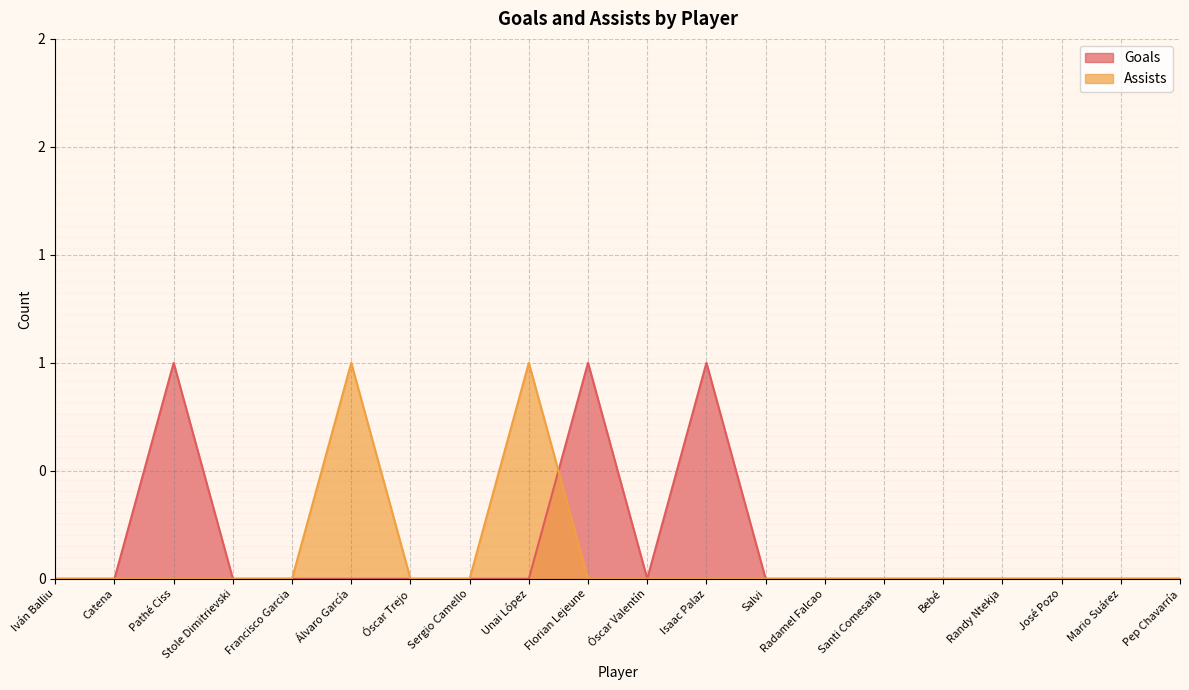

Is the value of Goals at Óscar Trejo greater than the value of Assists at Álvaro García?

No